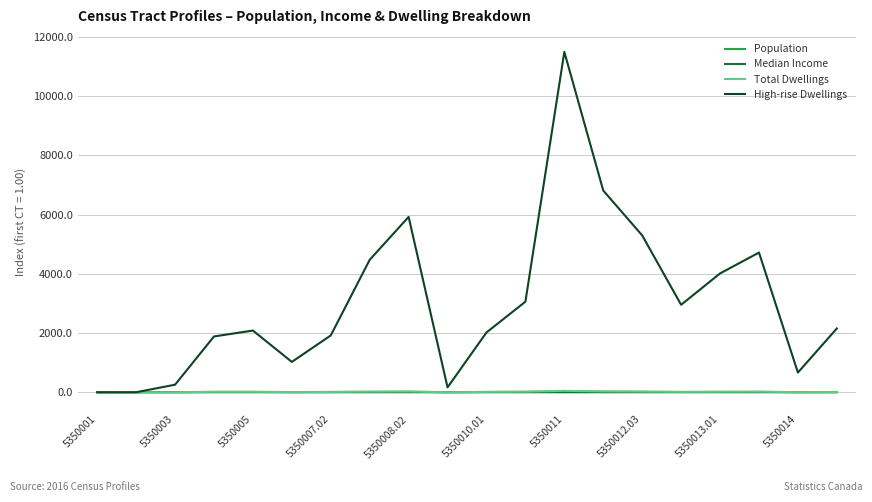

How many values in the Population series are below 10?

10